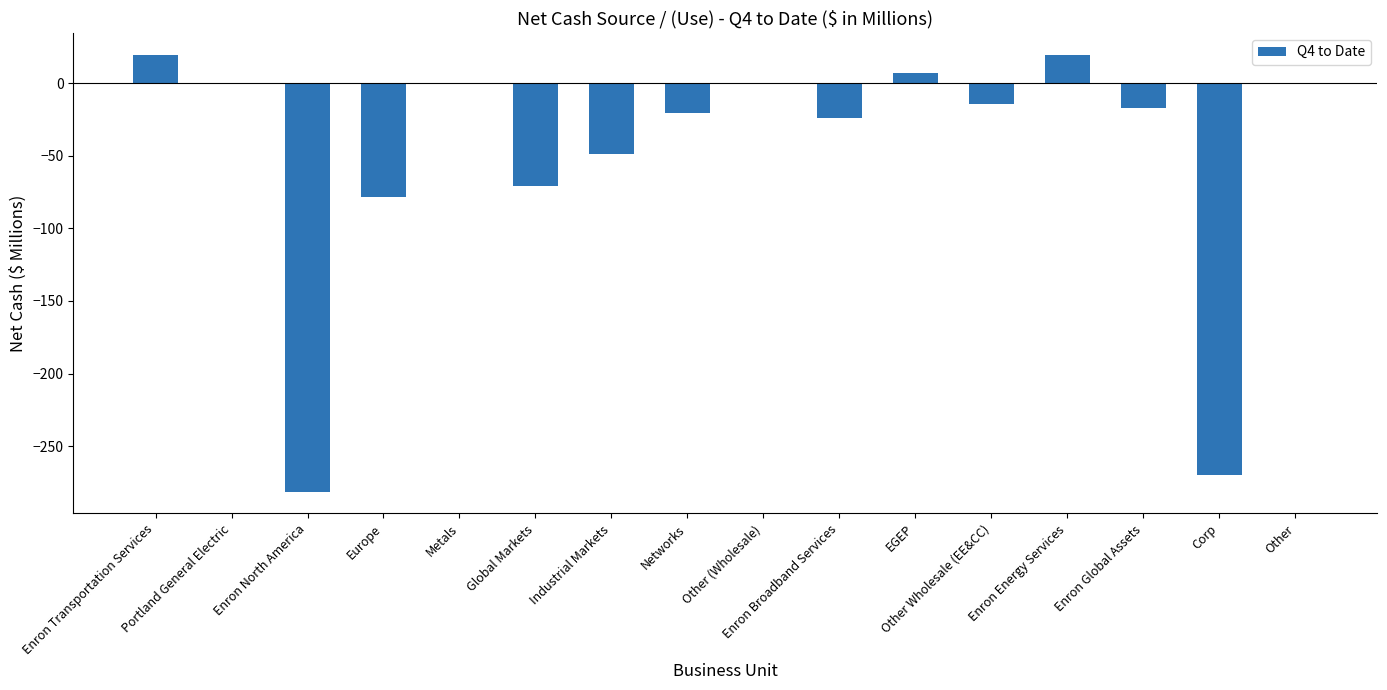

What is the maximum value shown in the chart?

19.6